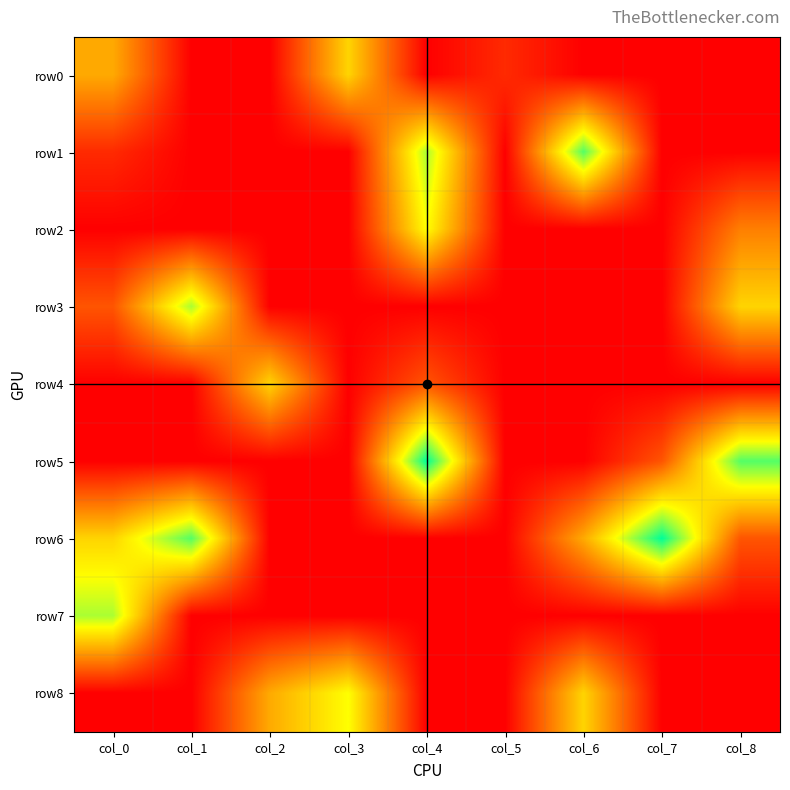

At which category is the sum across all series the highest?

col_4